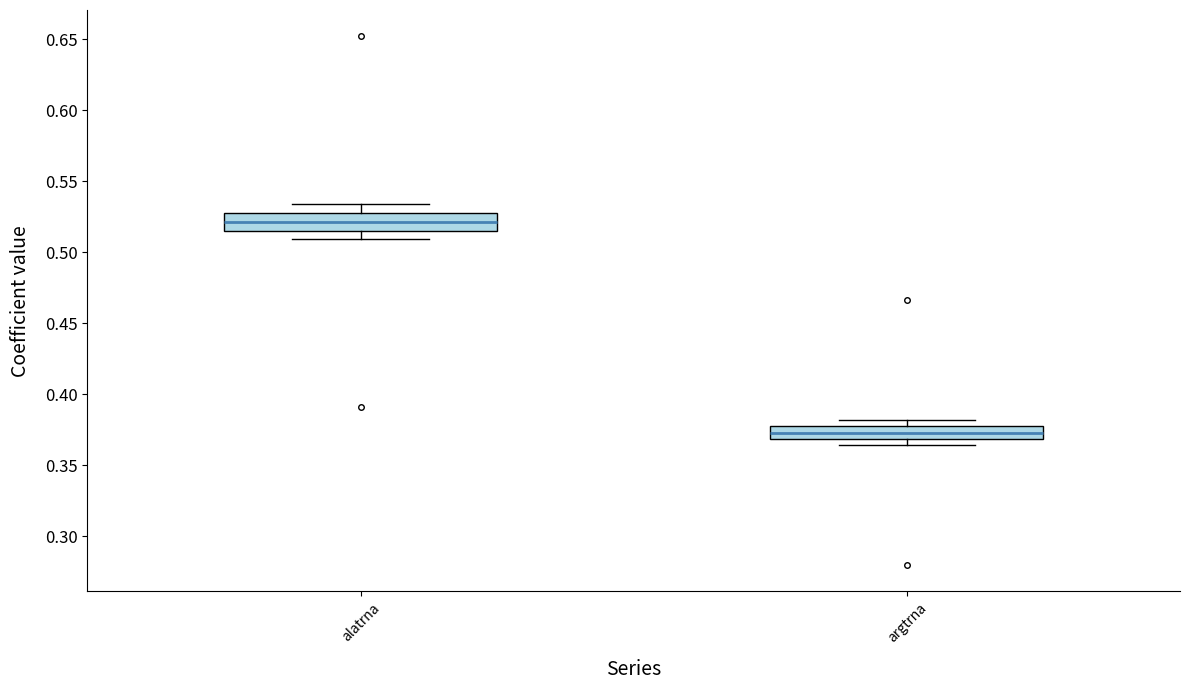

Which box's median line is the highest?

alatrna